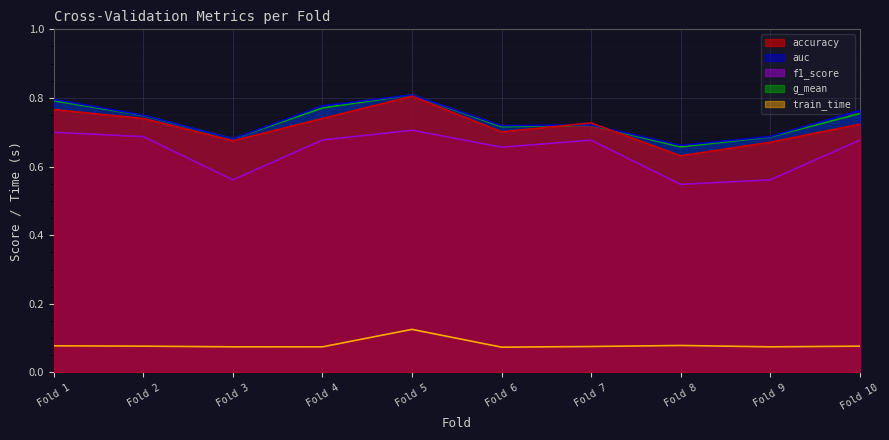

Between Fold 1 and Fold 6, which series saw the biggest shift?

auc